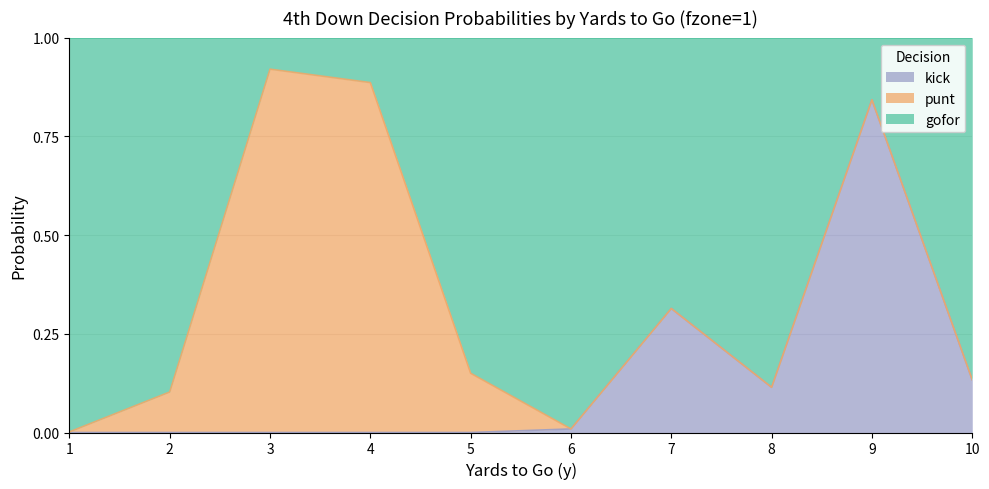

How many categories are shown in the chart?

10